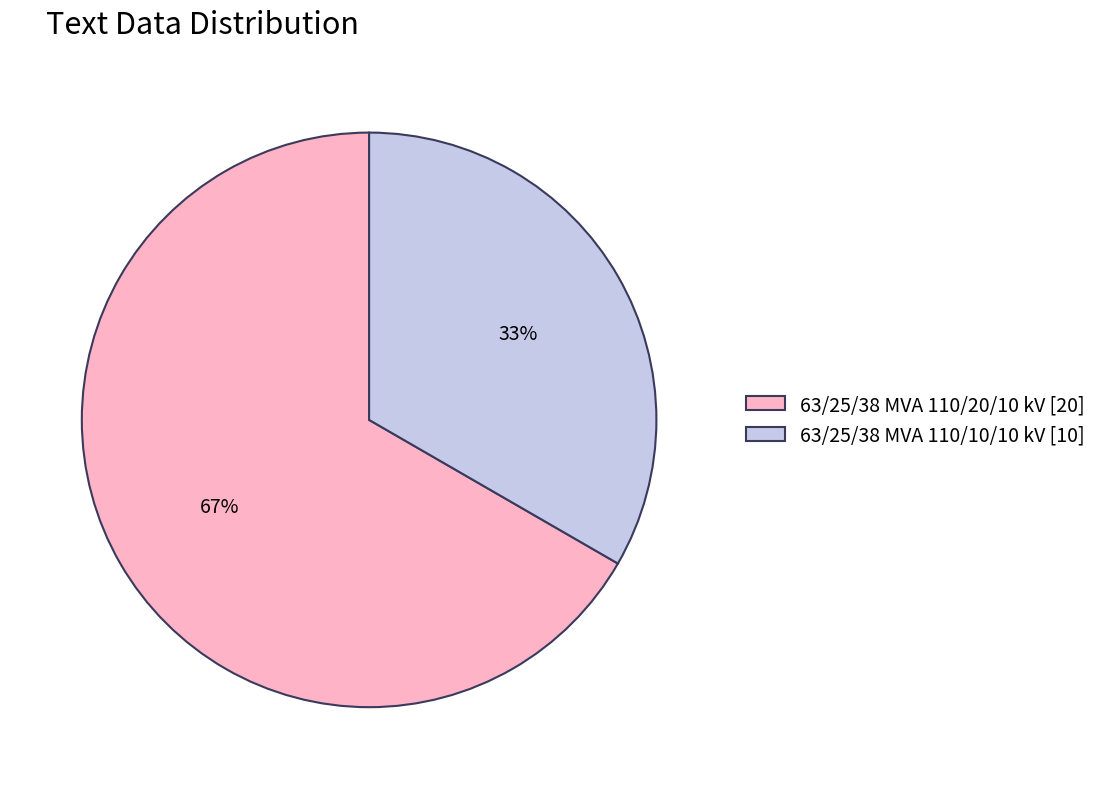

What is the majority slice?

63/25/38 MVA 110/20/10 kV